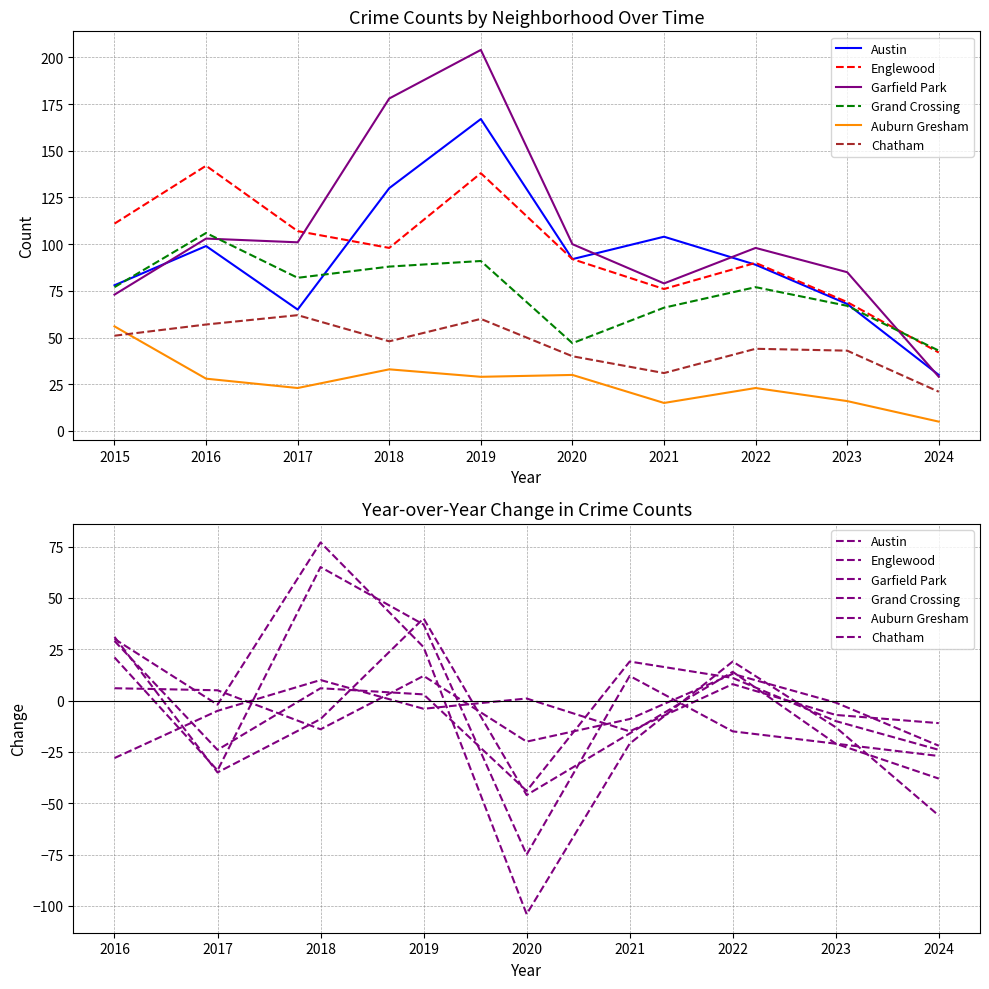

Which series has the largest range (max minus min)?

Garfield Park